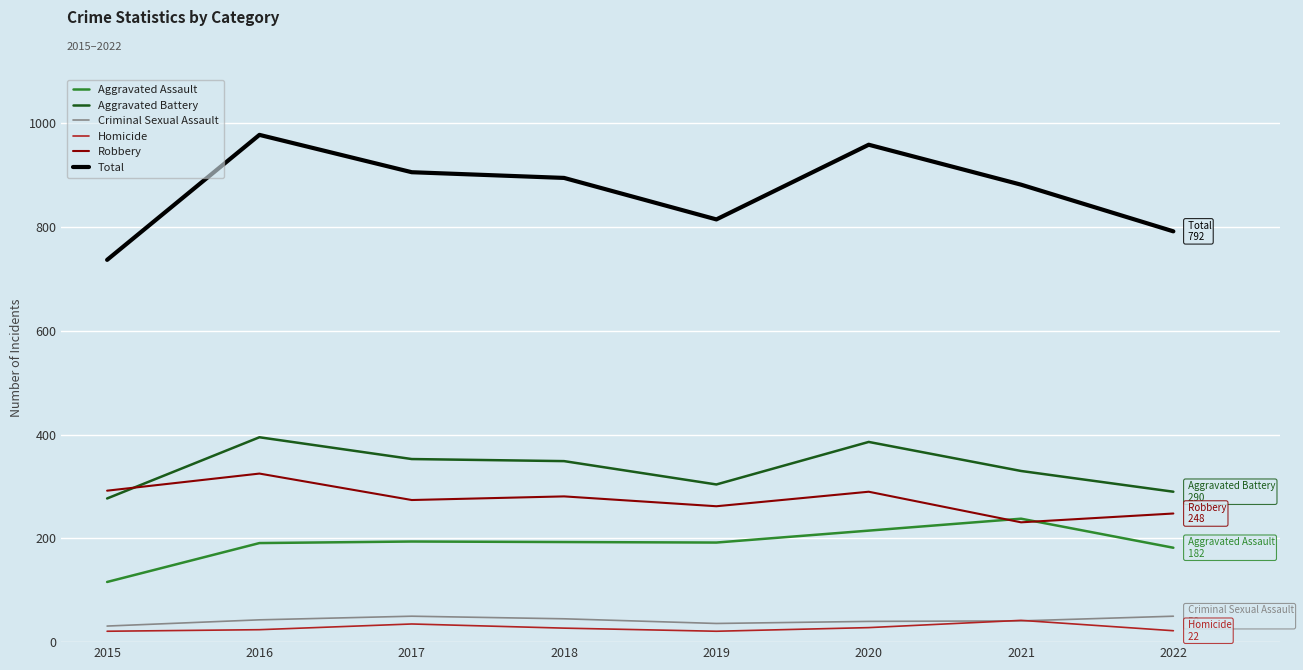

What is the greatest value displayed?

978